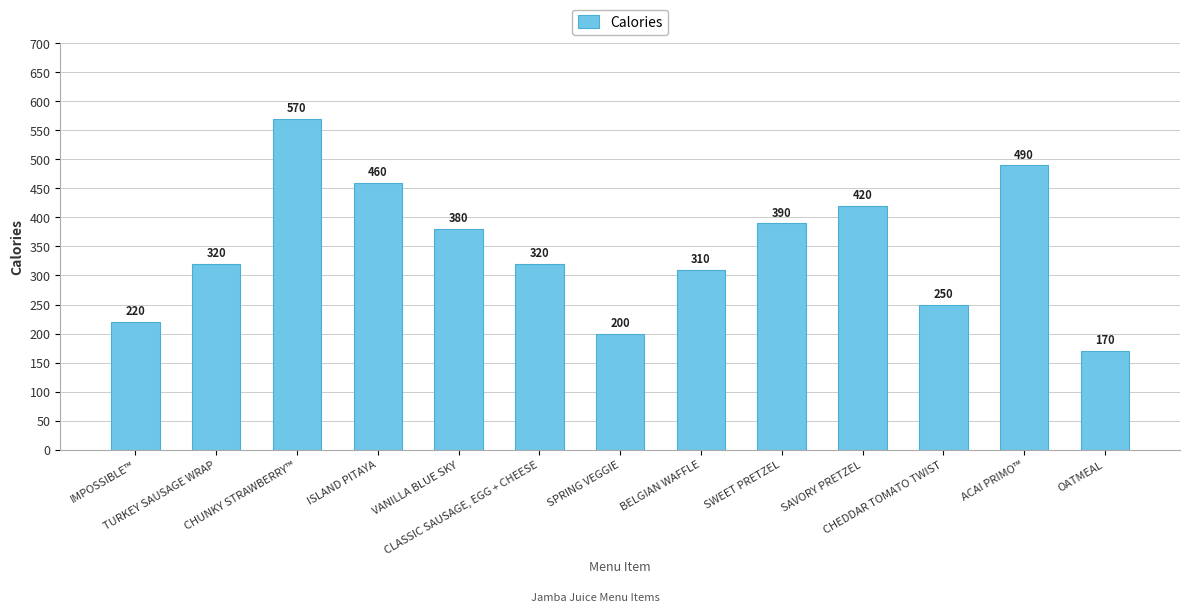

How many categories are shown in the chart?

13